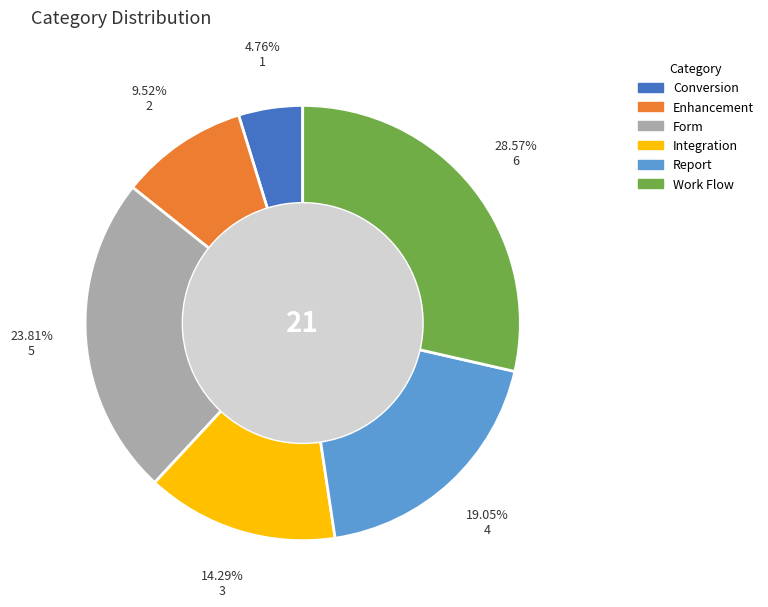

To the nearest percent, what is the difference between the largest and smallest slice percentages?

24%